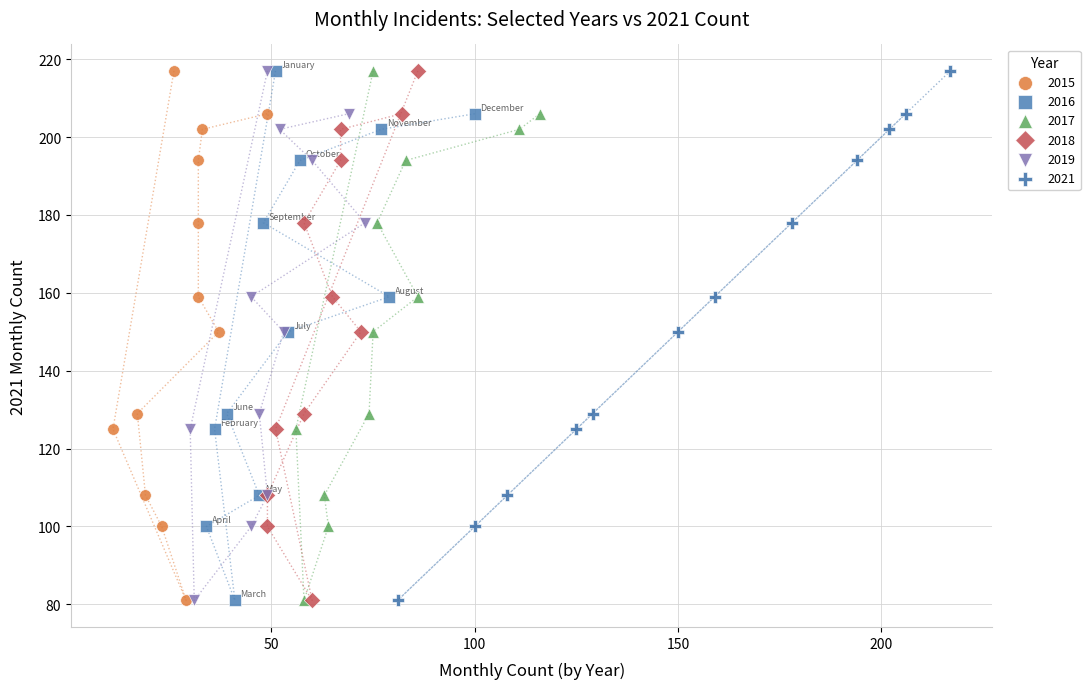

What are all the series names shown in the legend?

2015, 2016, 2017, 2018, 2019, 2021